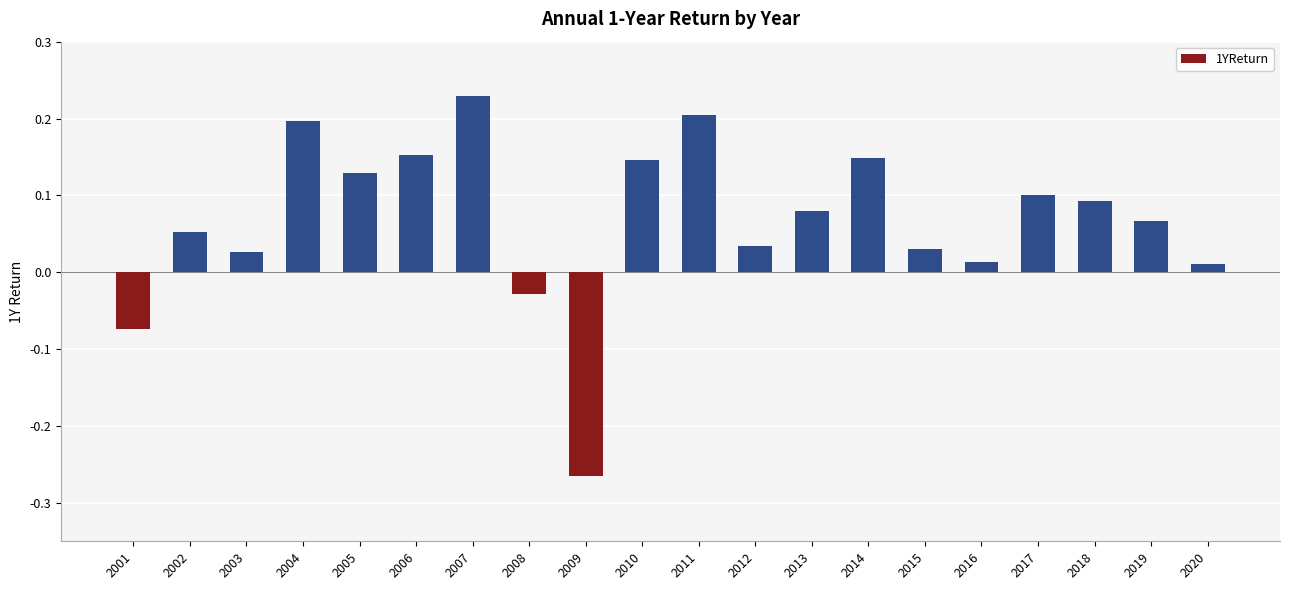

Which has a higher value, 2006 or 2010?

2006